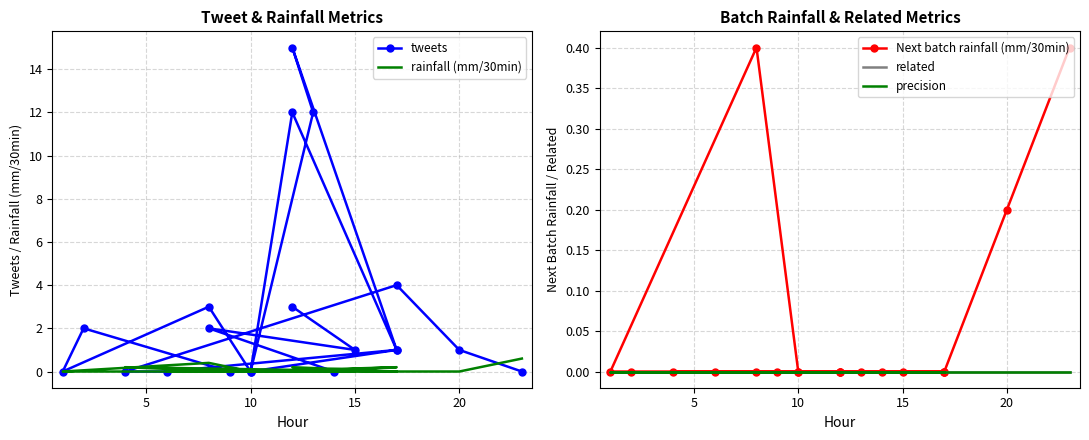

Is it true that tweets equals 6.6 at 16?

False